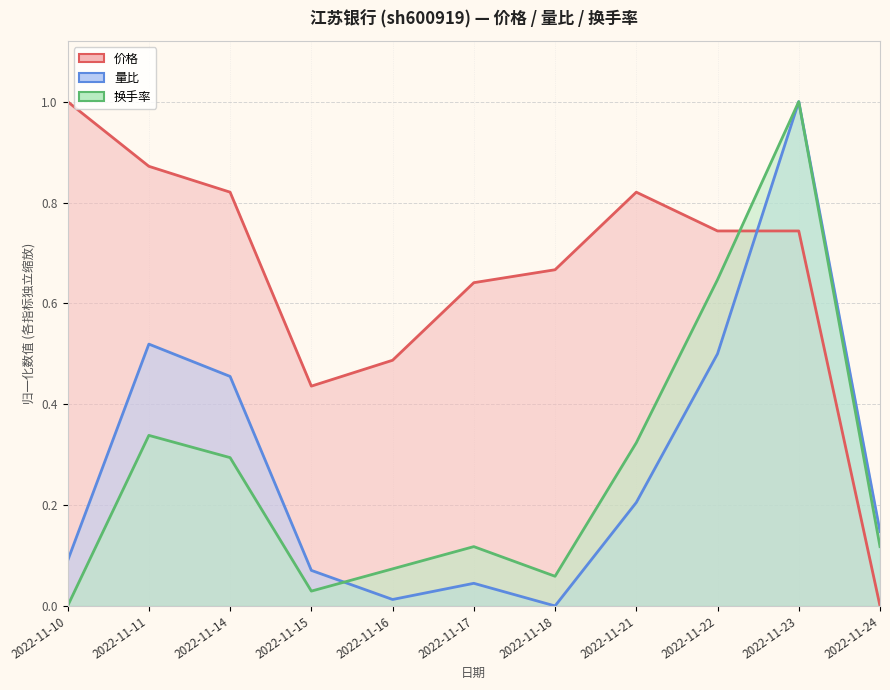

What is the total value across all series at 2022-11-10?

1.1